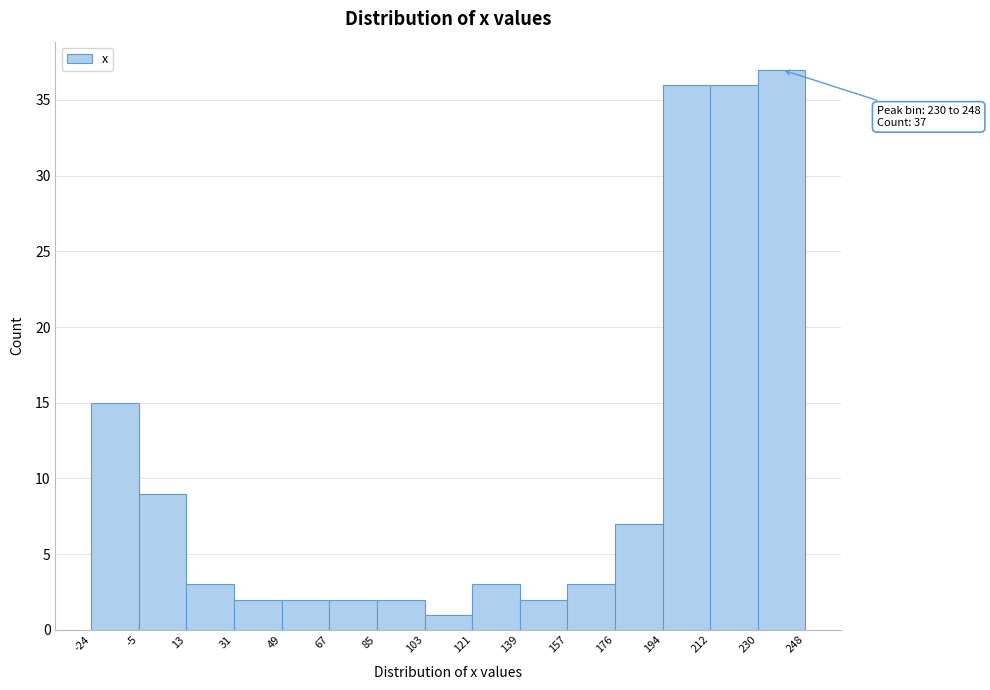

Over which range of the x-axis is the bar tallest?

230 to 248